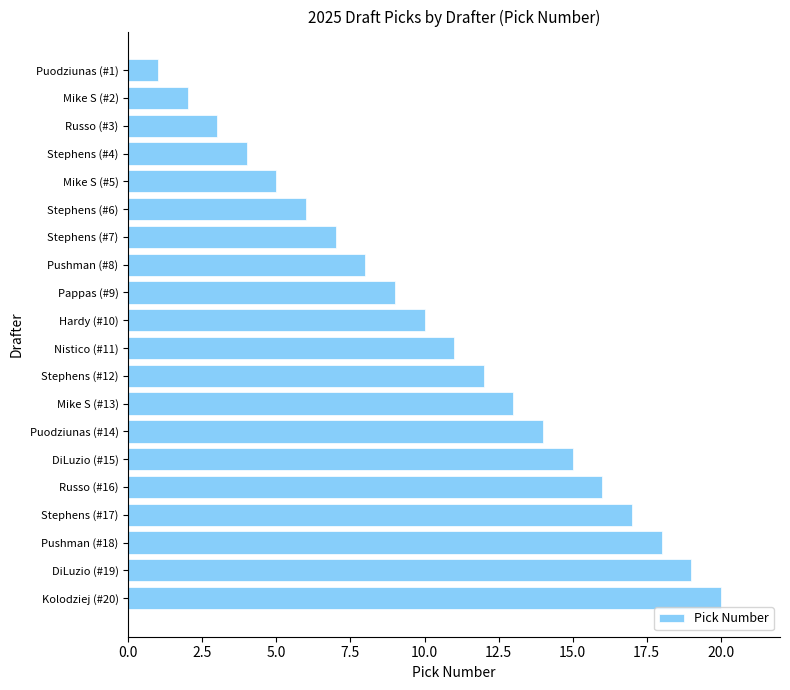

What is the ratio of the value at Puodziunas (#1) to the value at Mike S (#2)?

0.5